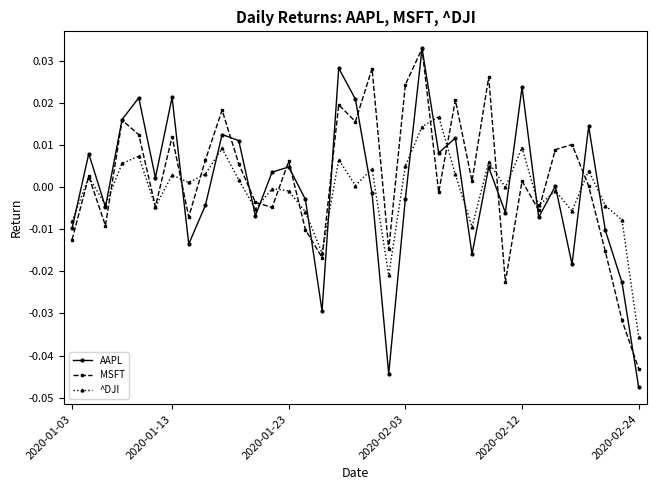

Which series has the largest range (max minus min)?

AAPL